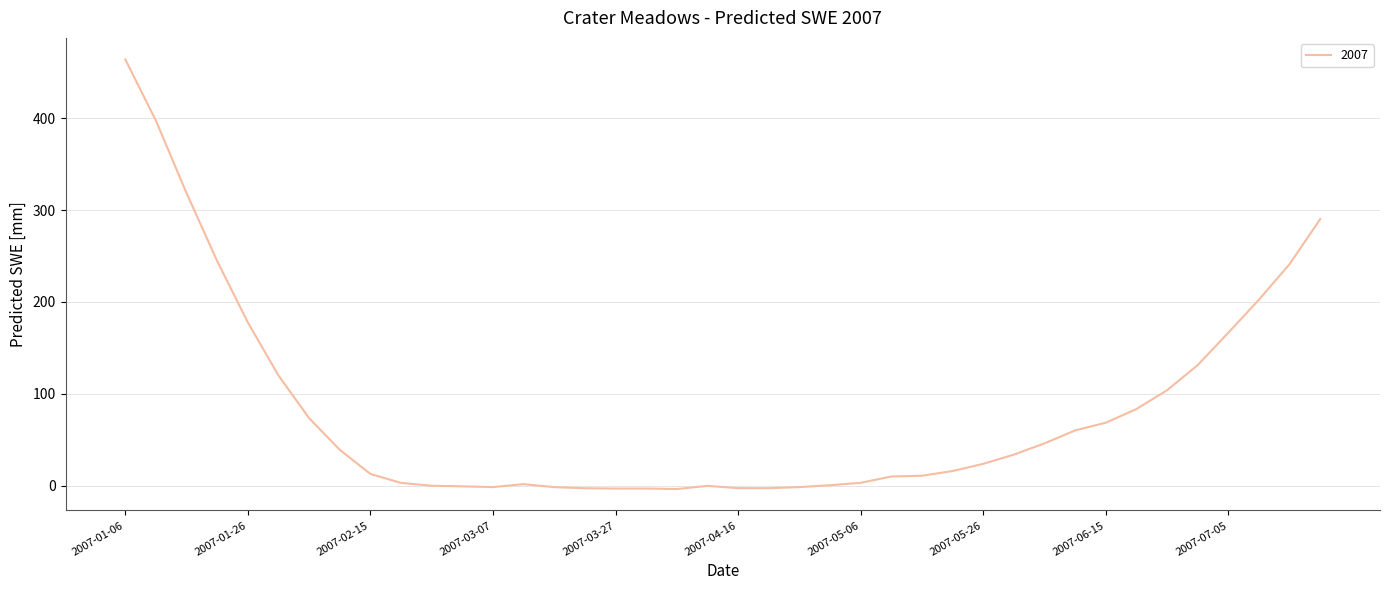

What is the difference between the maximum and minimum values?

467.6